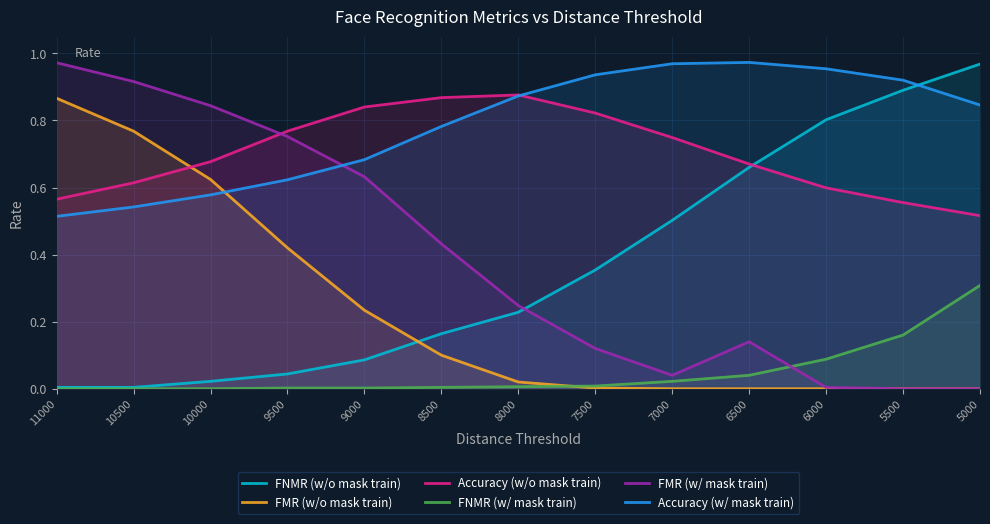

Reading right to left, what are all the values shown in this chart?

FNMR (w/o mask train): 1.0	0.9	0.8	0.7	0.5	0.4	0.2	0.2	0.1	0.0	0.0	0.0	0.0
FMR (w/o mask train): 0.0	0.0	0.0	0.0	0.0	0.0	0.0	0.1	0.2	0.4	0.6	0.8	0.9
Accuracy (w/o mask train): 0.5	0.6	0.6	0.7	0.7	0.8	0.9	0.9	0.8	0.8	0.7	0.6	0.6
FNMR (w/ mask train): 0.3	0.2	0.1	0.0	0.0	0.0	0.0	0.0	0.0	0.0	0.0	0.0	0.0
FMR (w/ mask train): 0.0	0.0	0.0	0.1	0.0	0.1	0.2	0.4	0.6	0.8	0.8	0.9	1.0
Accuracy (w/ mask train): 0.8	0.9	1.0	1.0	1.0	0.9	0.9	0.8	0.7	0.6	0.6	0.5	0.5